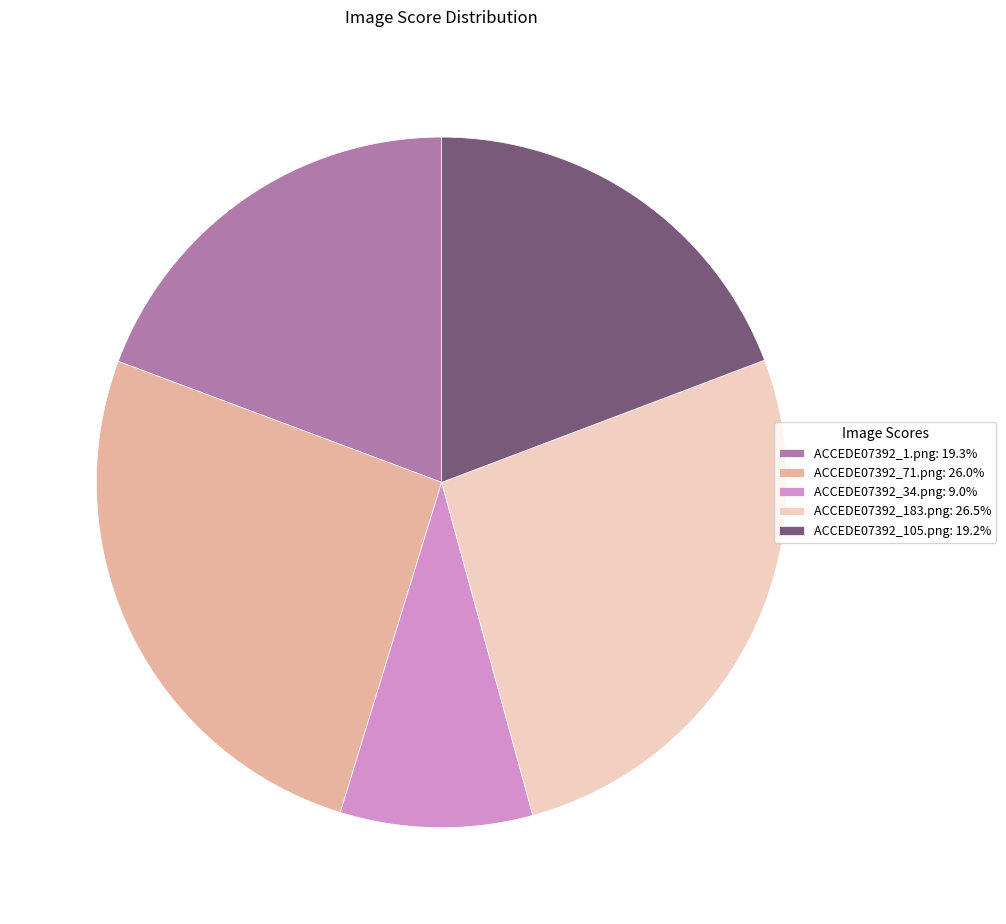

Is ACCEDE07392_71.png the majority of the pie?

No